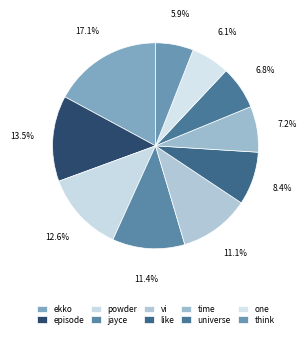

Which slice is the largest?

ekko